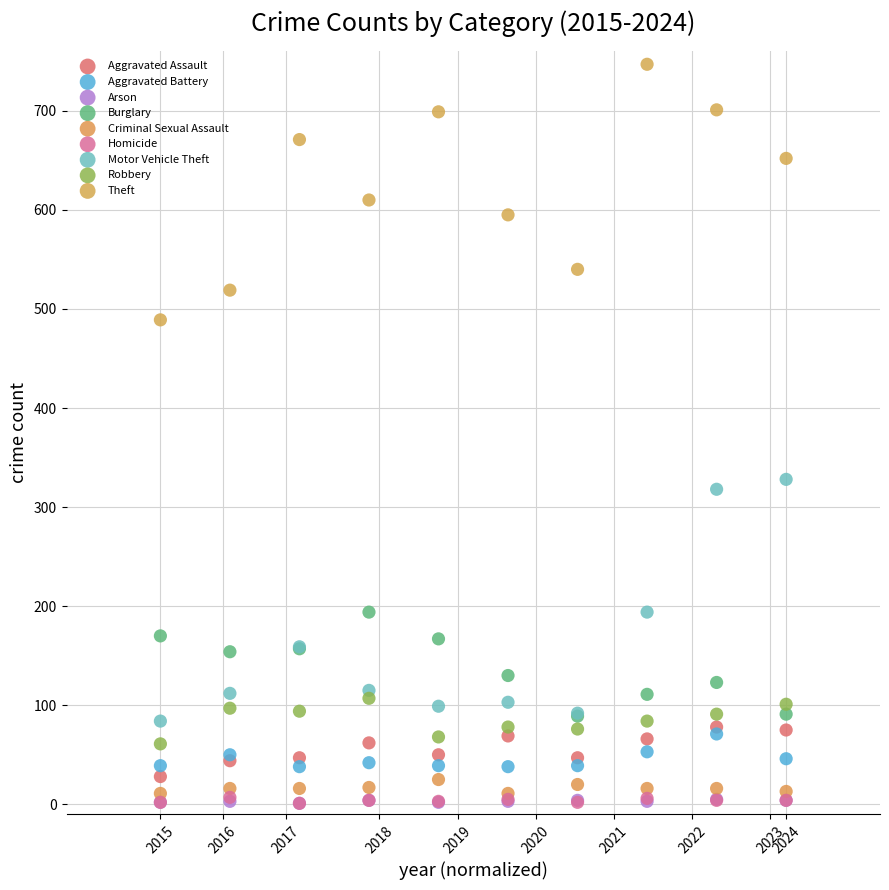

Which series reaches the maximum Y coordinate?

Theft